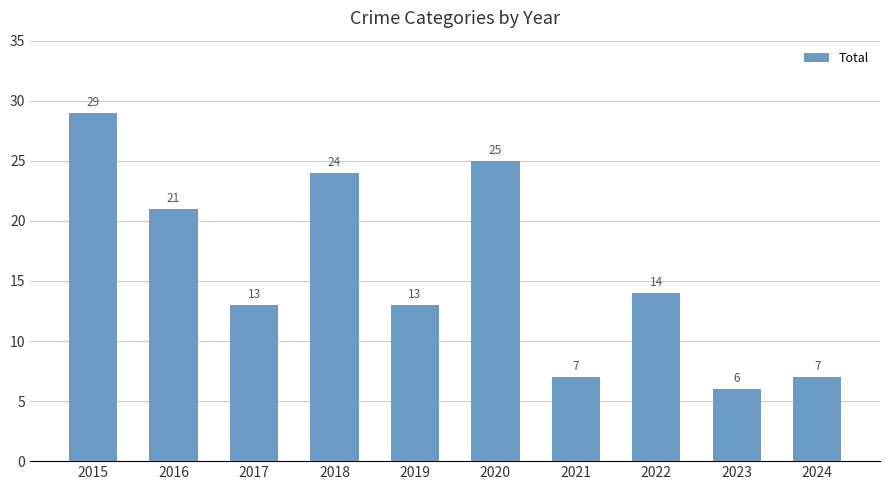

Which has a higher value, 2022 or 2023?

2022